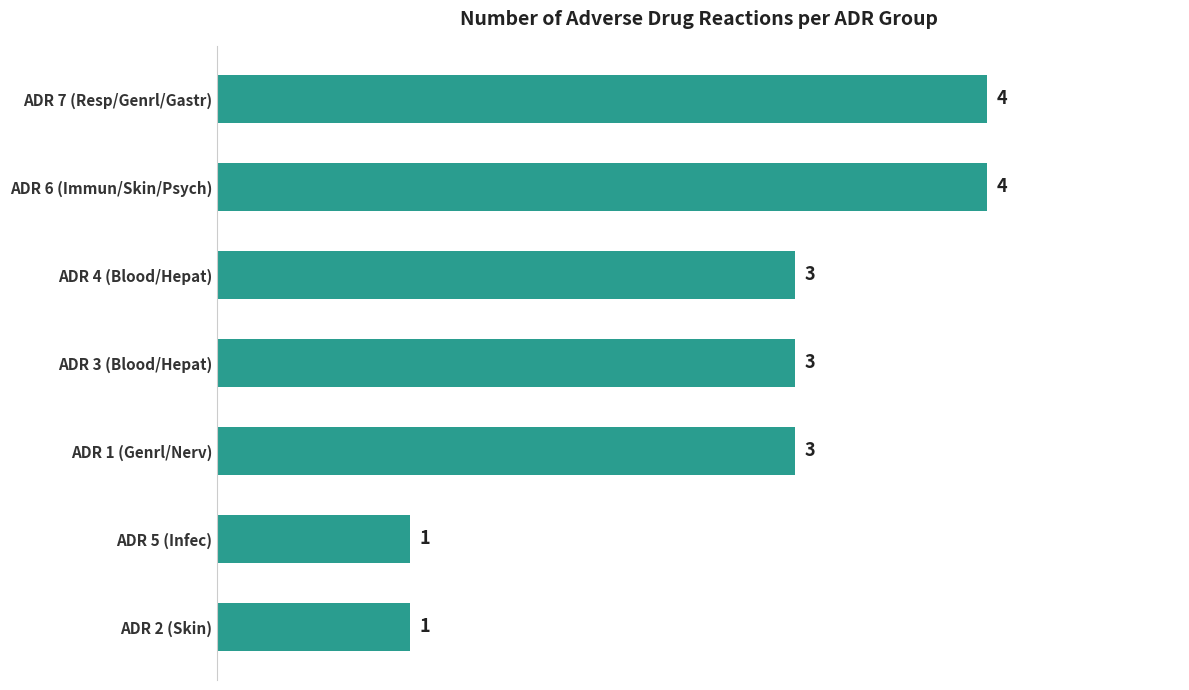

What is the maximum value shown in the chart?

4